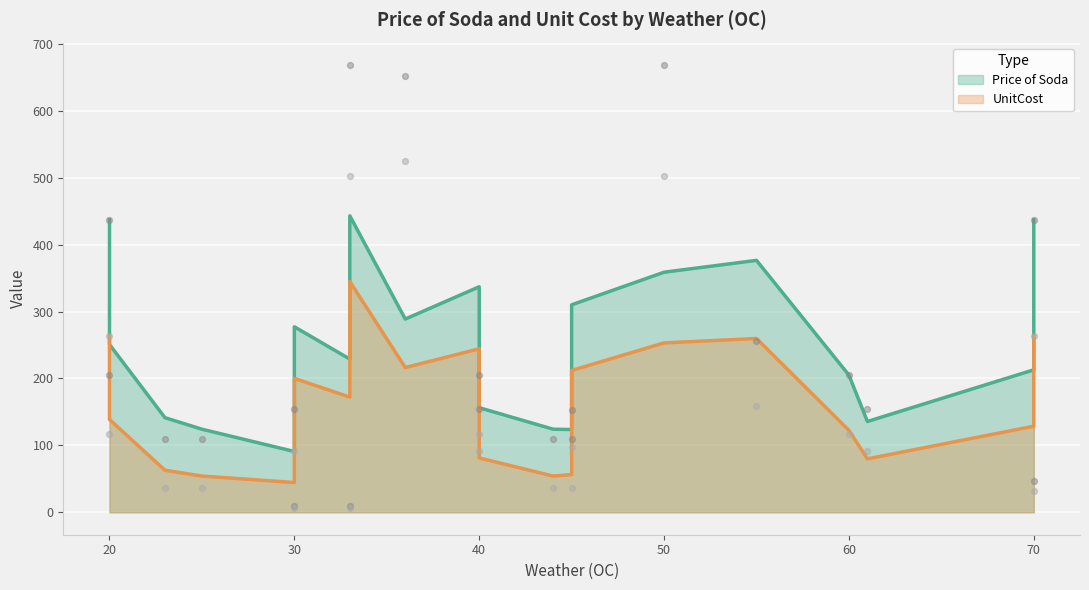

Which series has the largest total across all categories?

Price of Soda